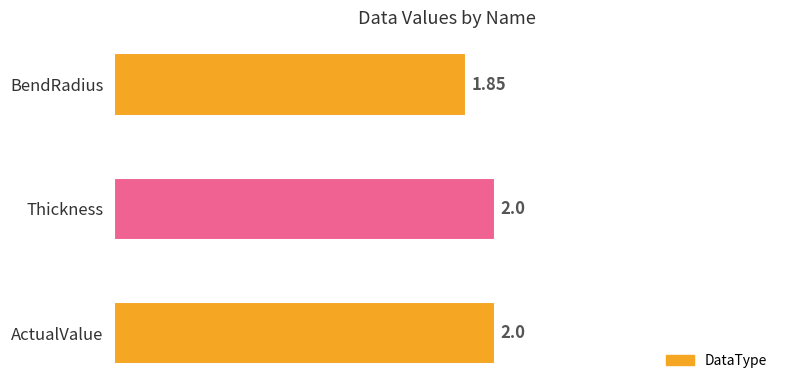

Are the bars grouped side by side (vs. stacked)?

No